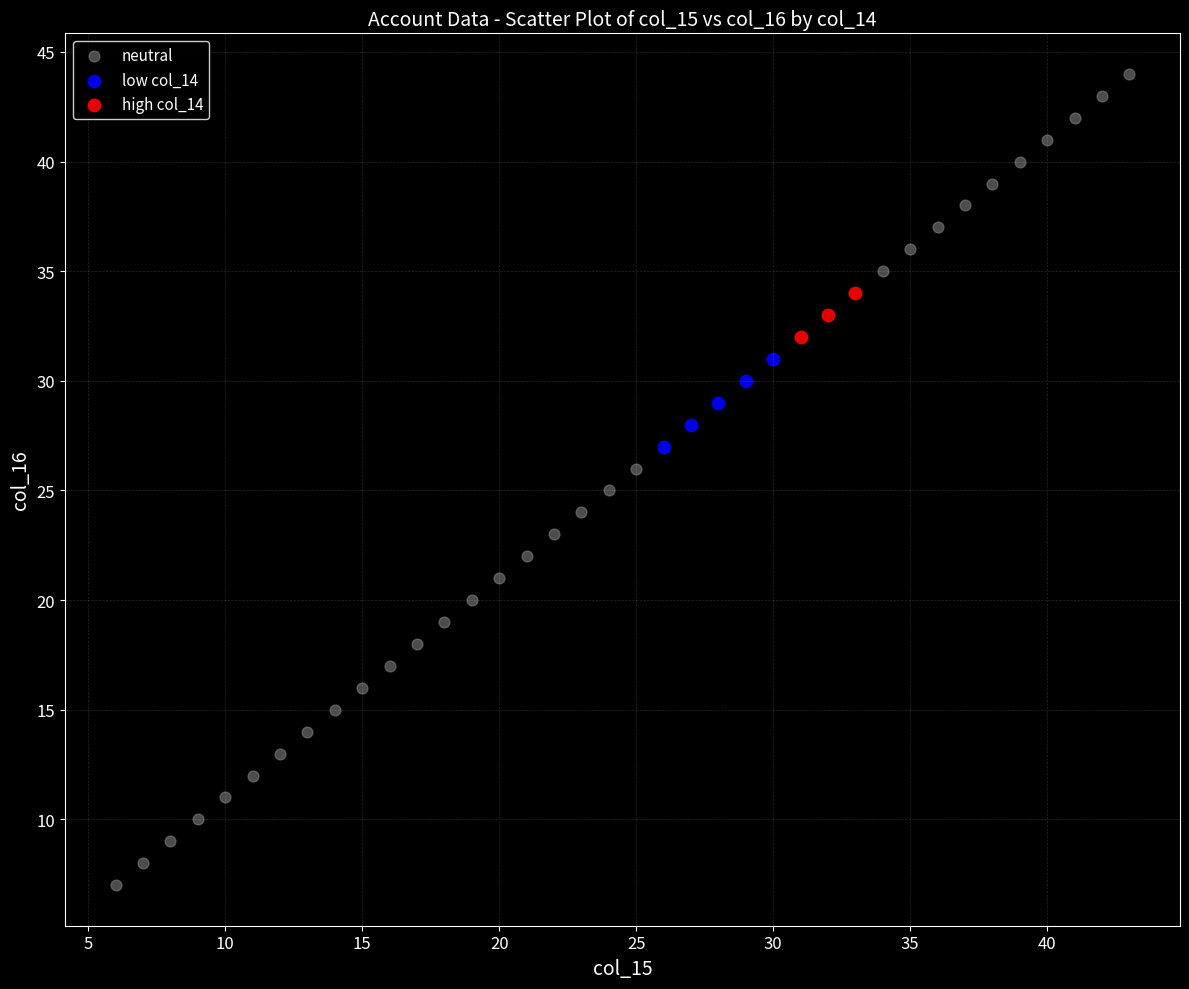

What are all the series names shown in the legend?

neutral, low col_14, high col_14